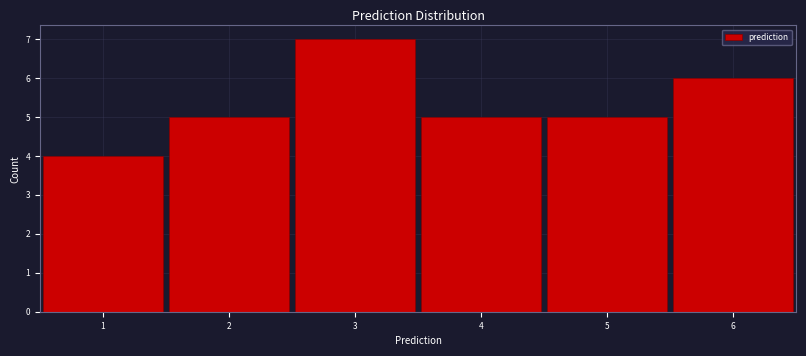

Which range on the x-axis has the tallest bar?

2.5 to 3.5